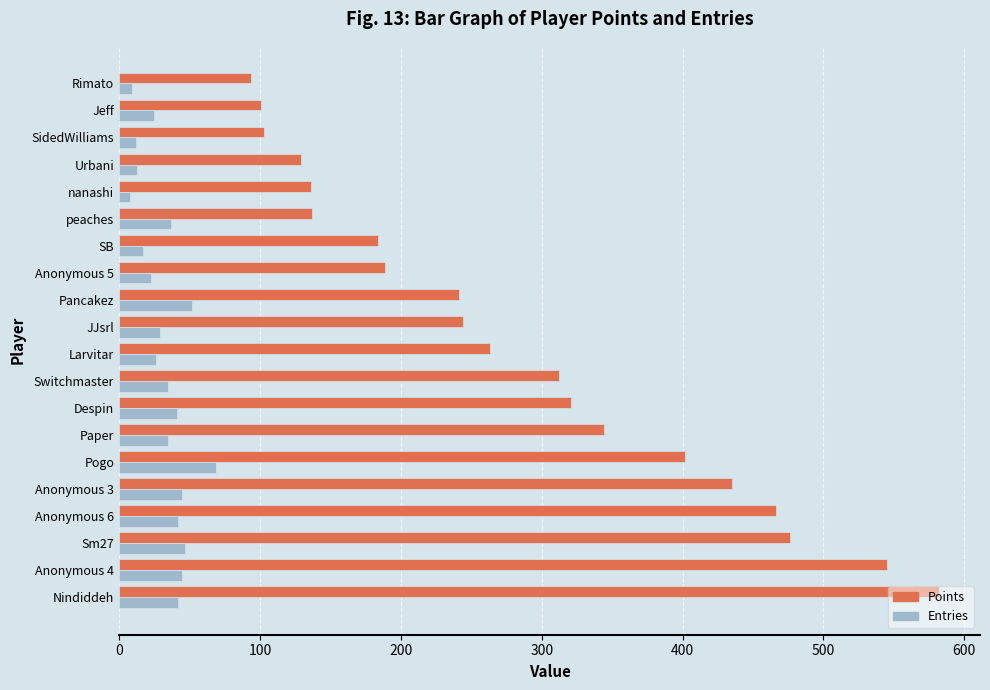

At how many categories does at least one series exceed 293?

9